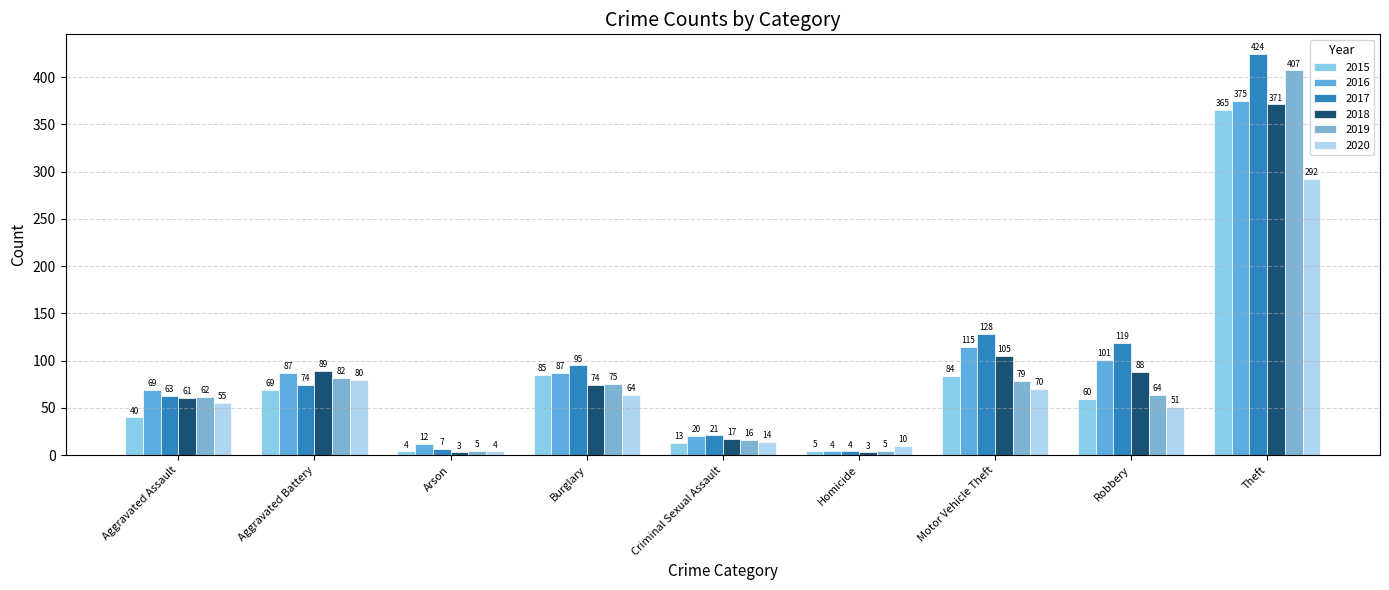

What is the difference between the maximum and minimum values in the 2017 series?

420